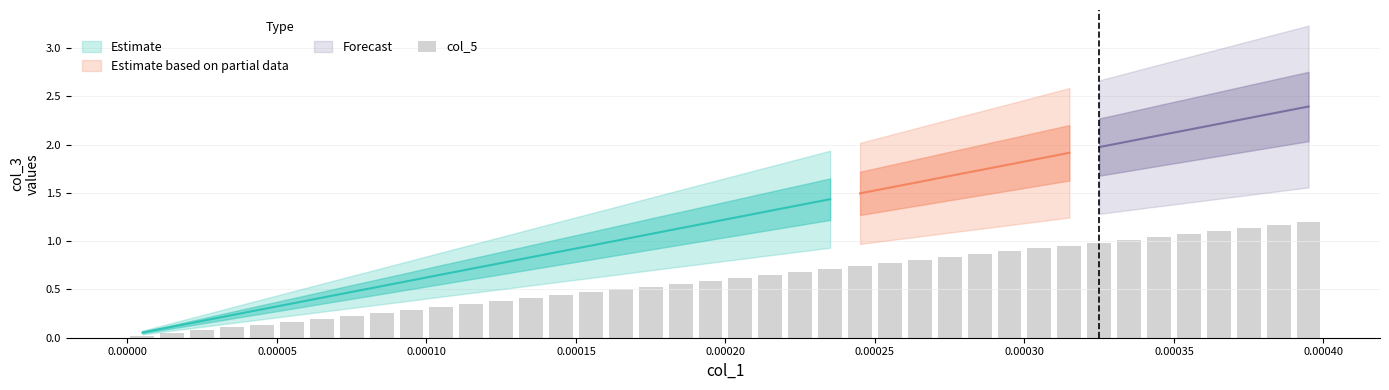

The value at 21 is 0.2. True or false?

False